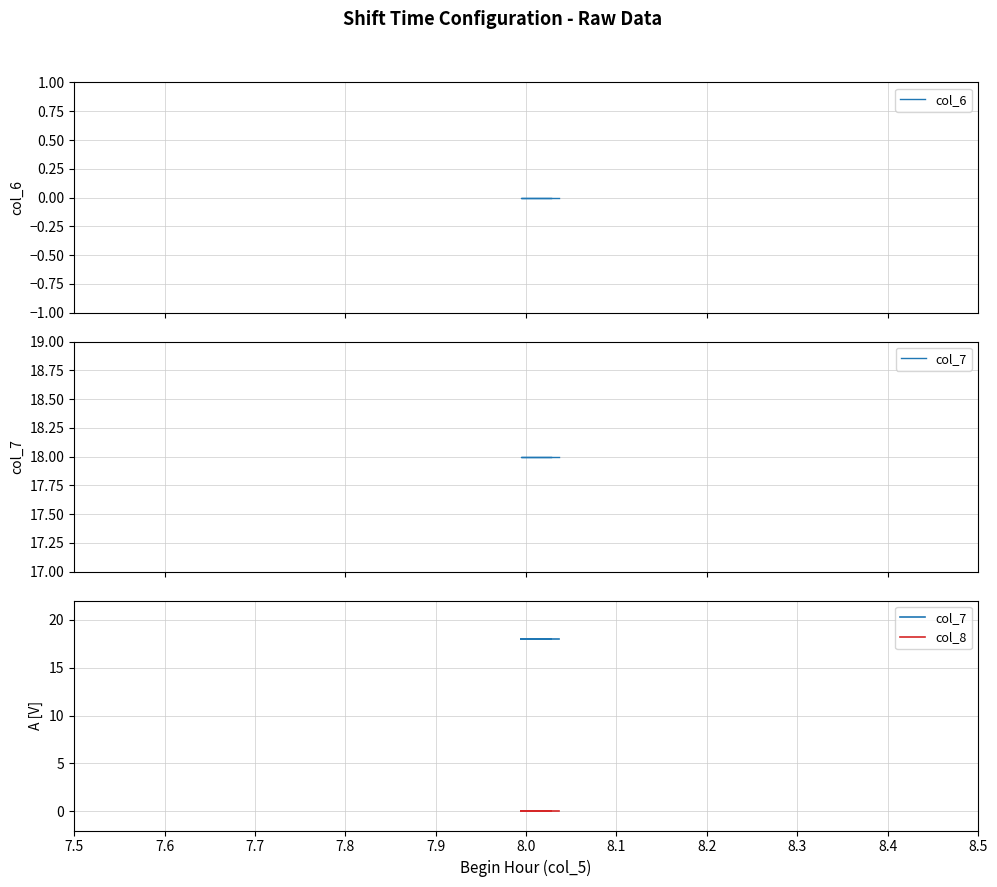

How many lines are shown in the chart?

3